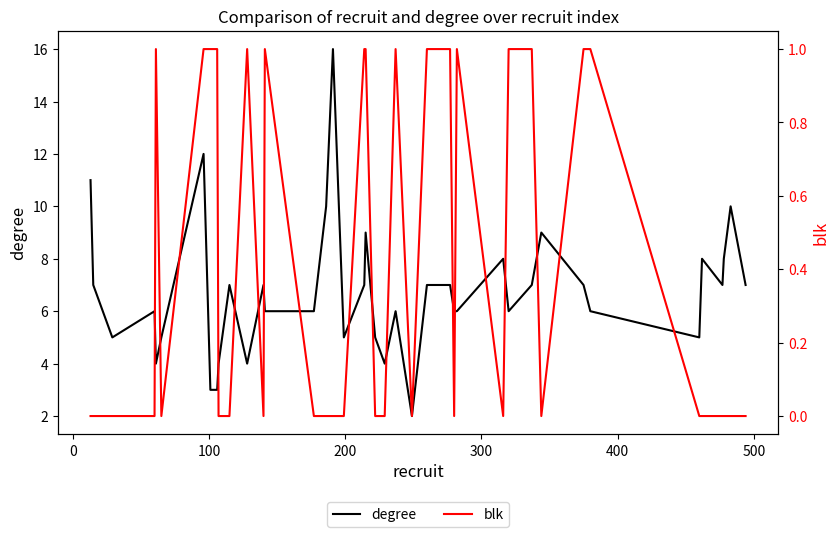

What is the maximum value for degree?

16